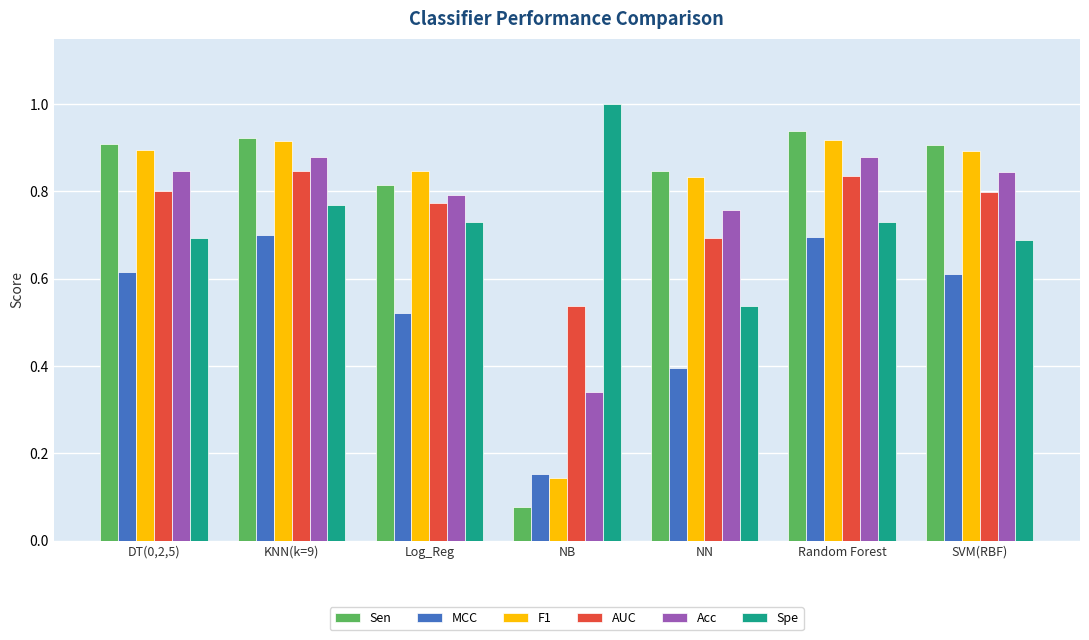

Which category has the lowest value across all series?

NB